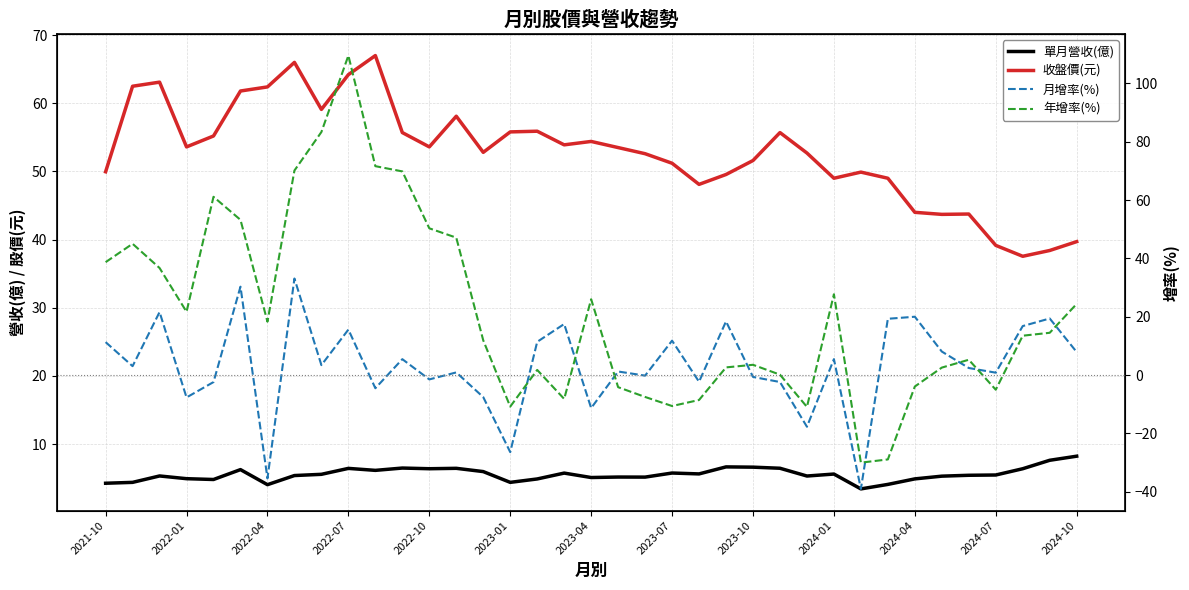

What is the maximum value for 收盤價(元)?

67.0